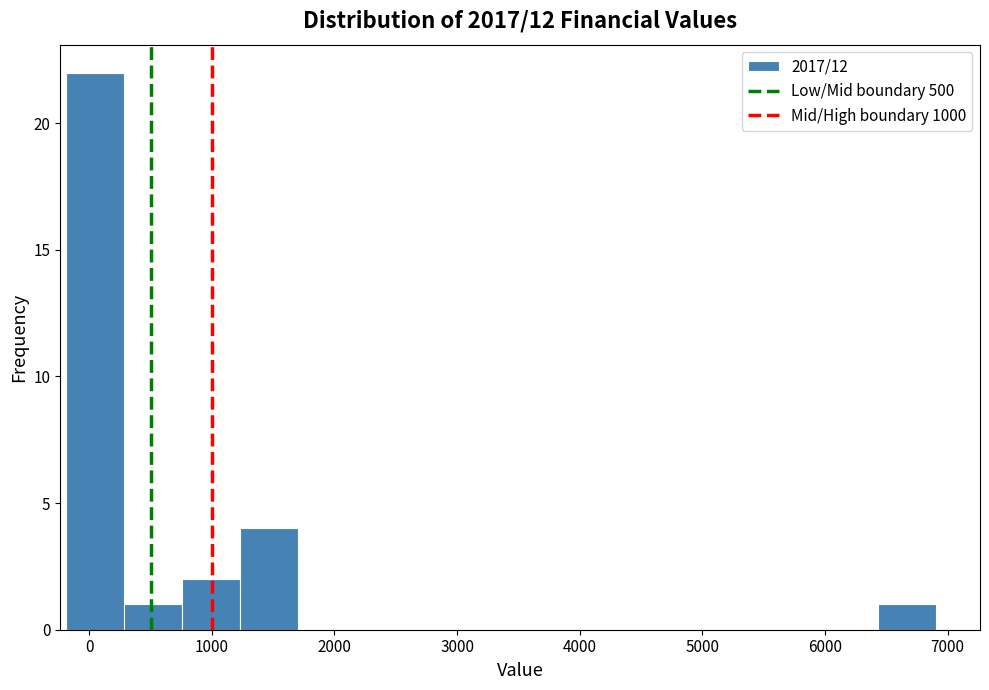

Which range on the x-axis has the tallest bar?

-200 to 300